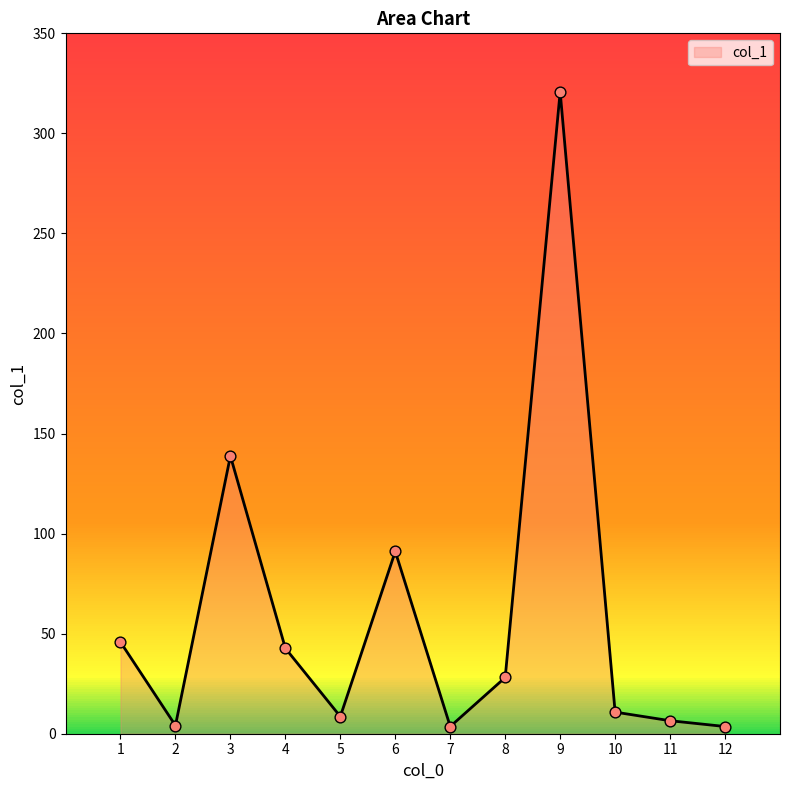

What is the change in value from 9 to 10?

-310.0